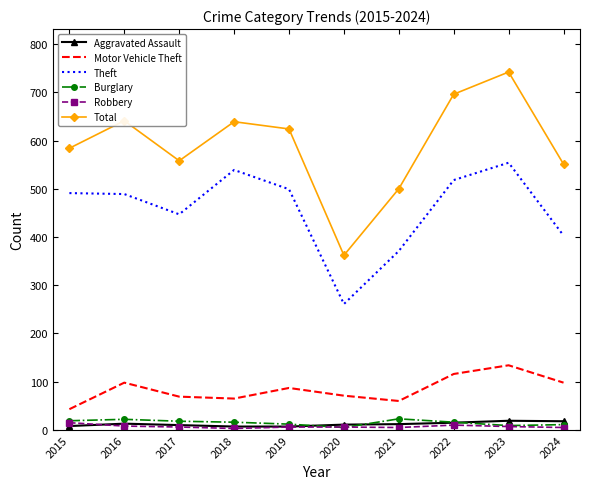

The value of Motor Vehicle Theft at 2019 is 87. True or false?

True